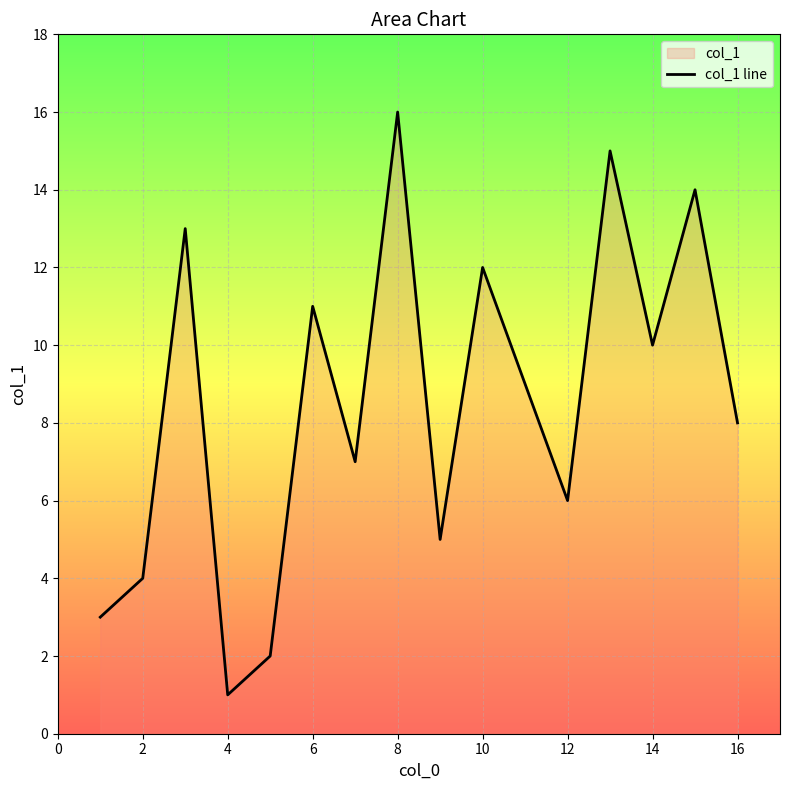

Count the number of categories in the chart.

16